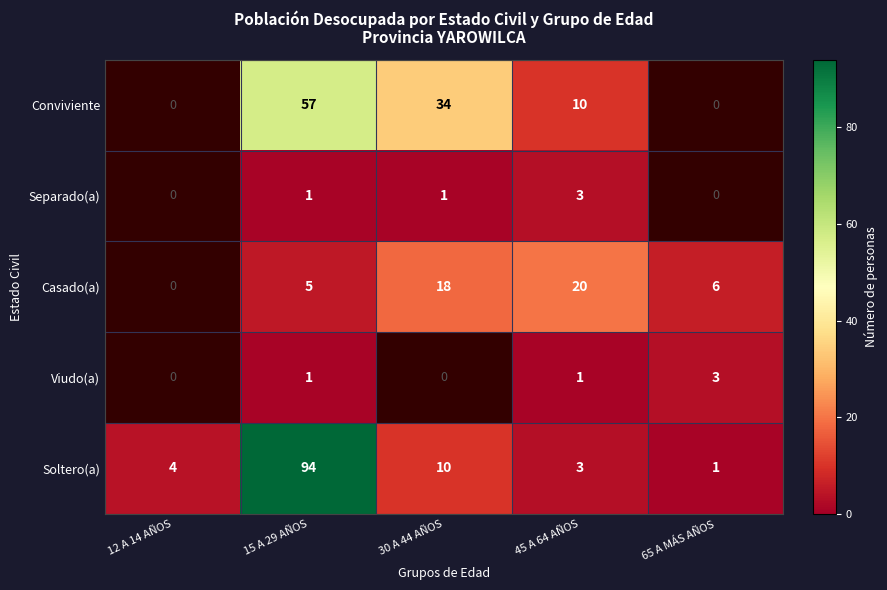

Which has a higher value, 45 A 64 AÑOS or 15 A 29 AÑOS?

15 A 29 AÑOS